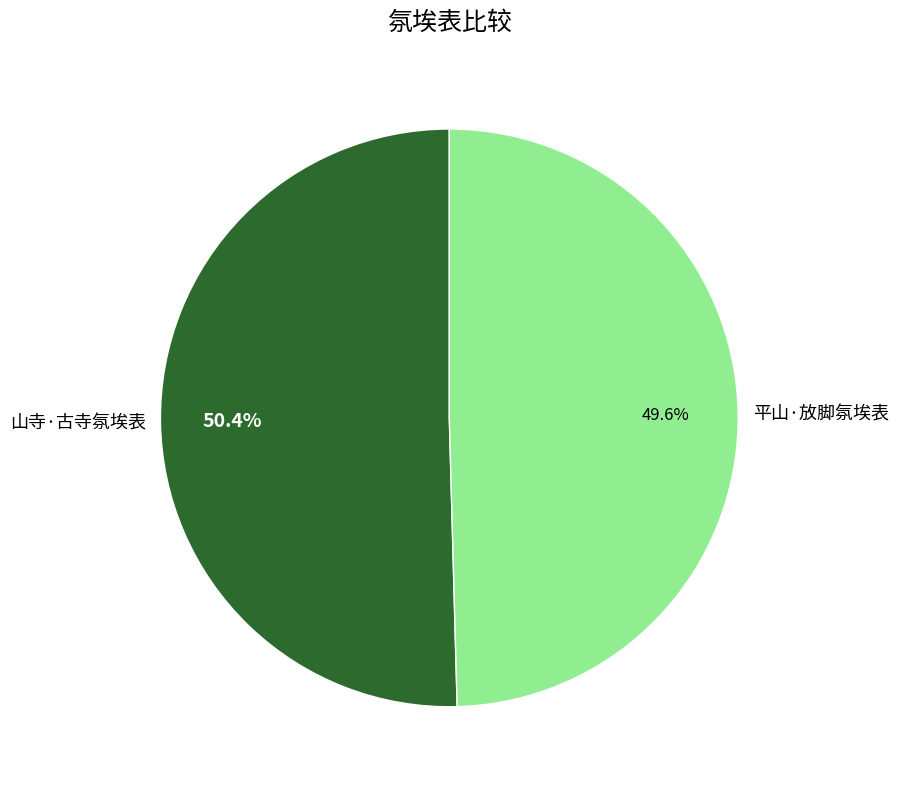

Does any single category account for the majority?

Yes